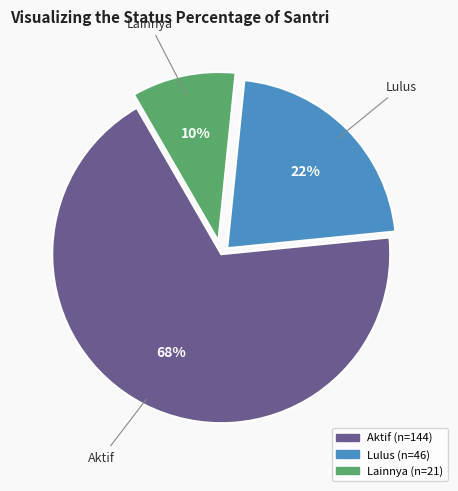

Is there a majority slice in this chart?

Yes